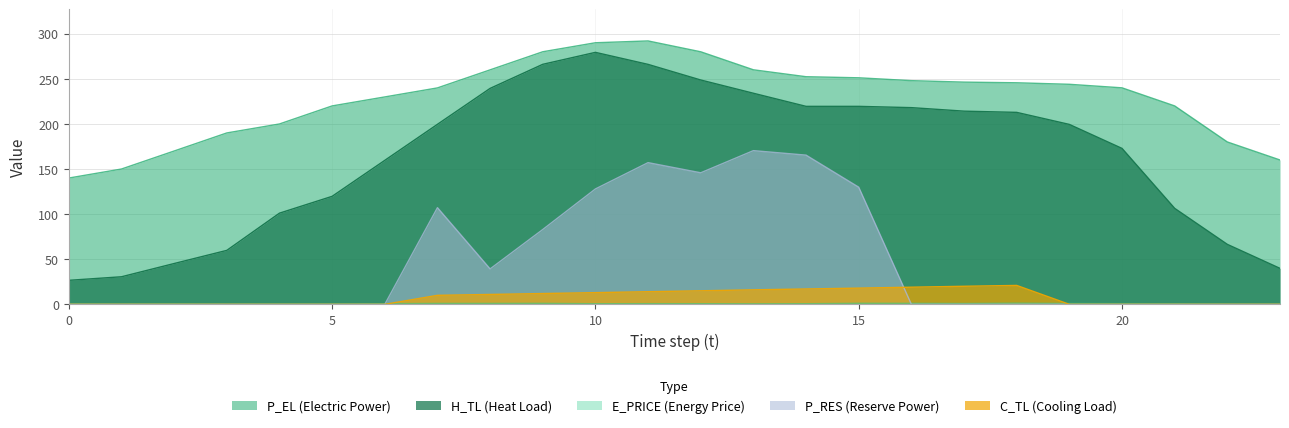

Is it true that P_RES equals 145.8 at 12?

True